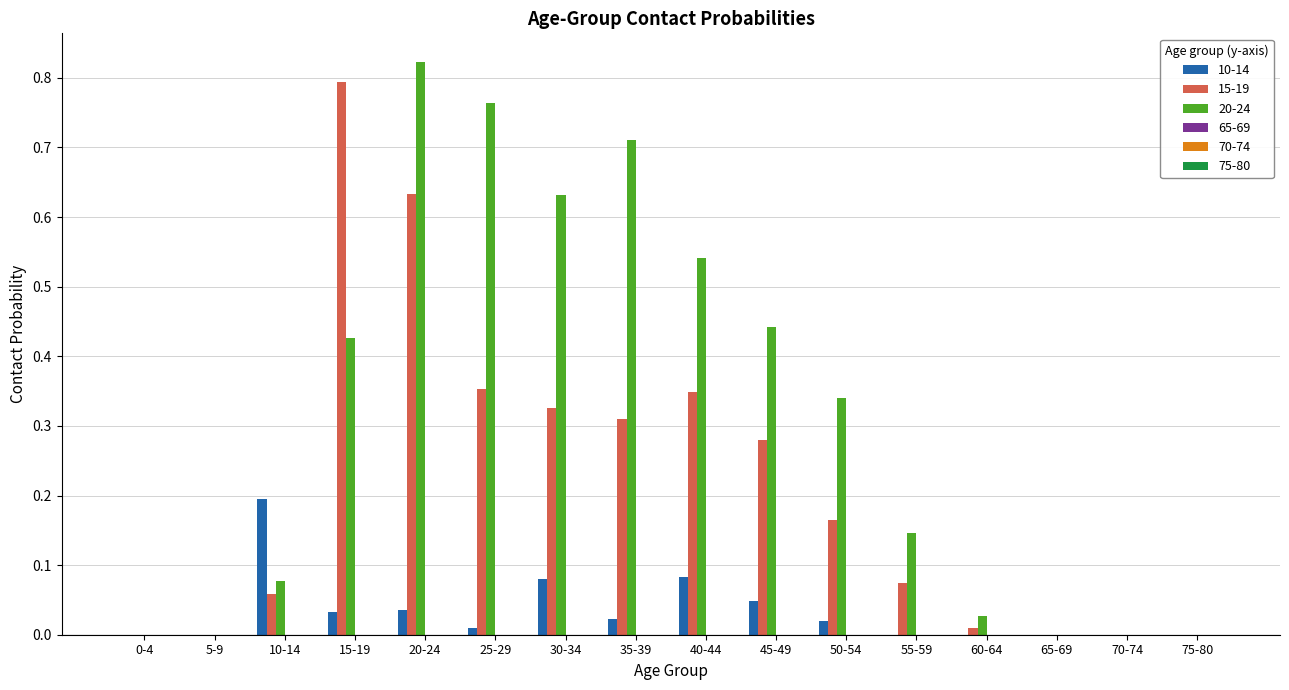

Count the number of categories in the chart.

16